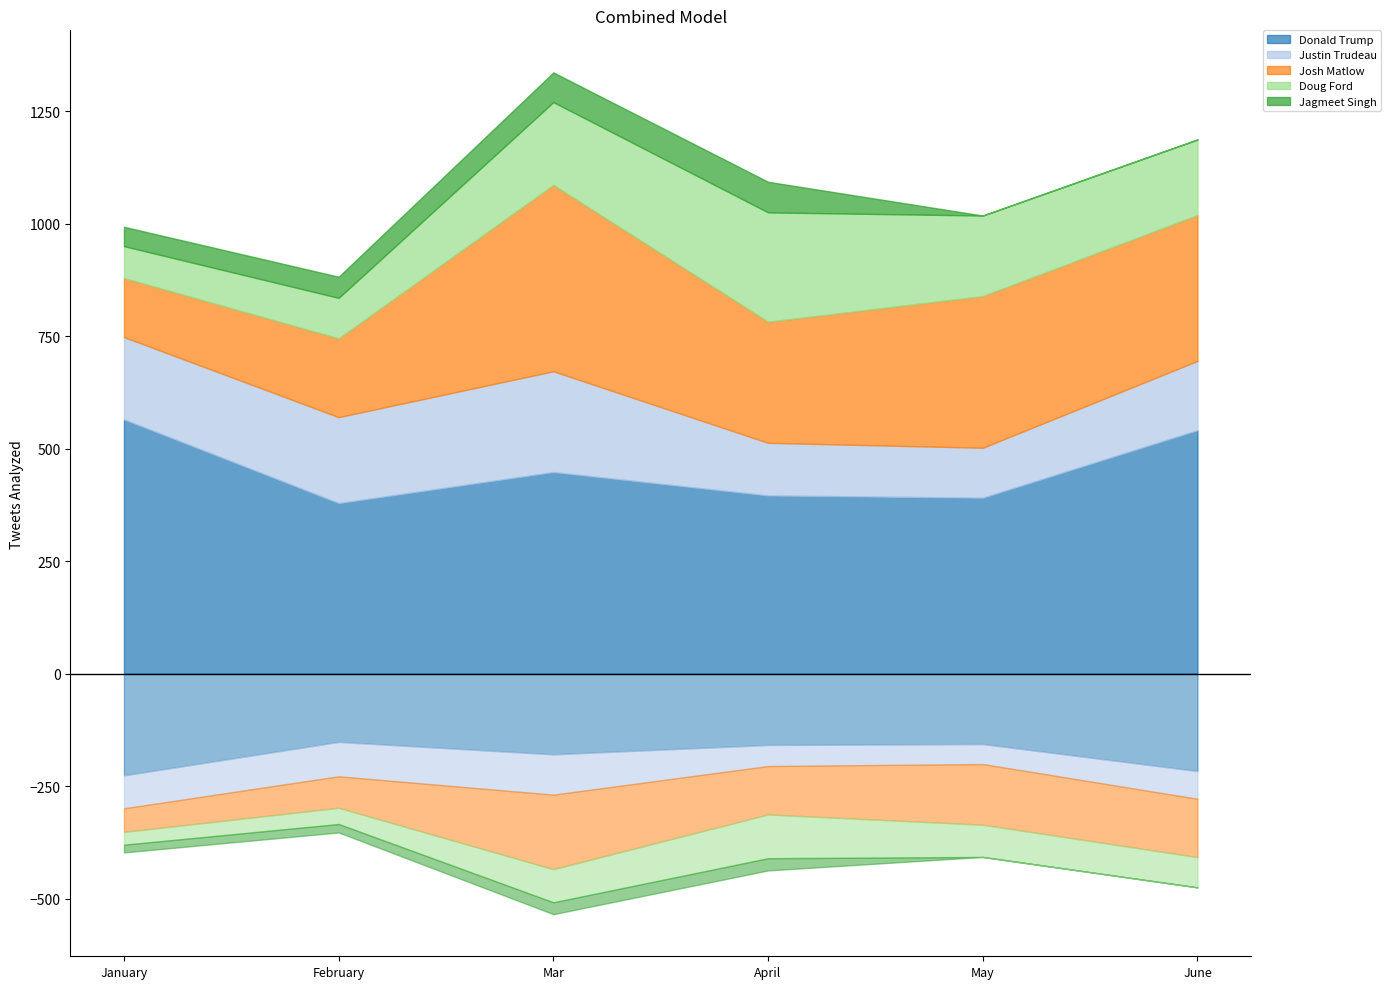

What is the difference between the maximum and minimum values in the Jagmeet Singh series?

68